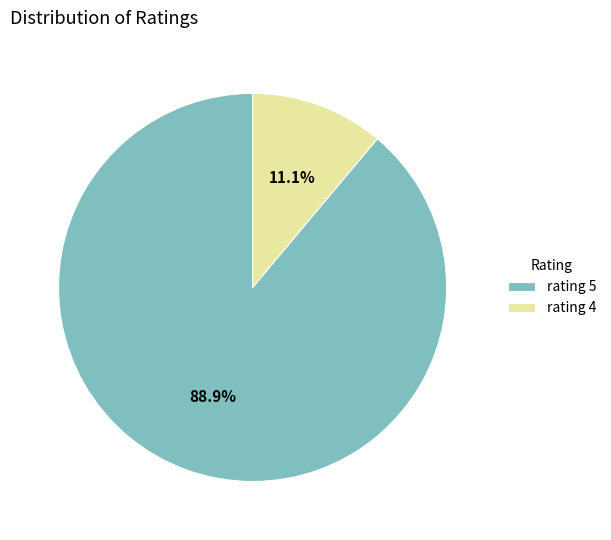

Which category accounts for the majority?

rating 5